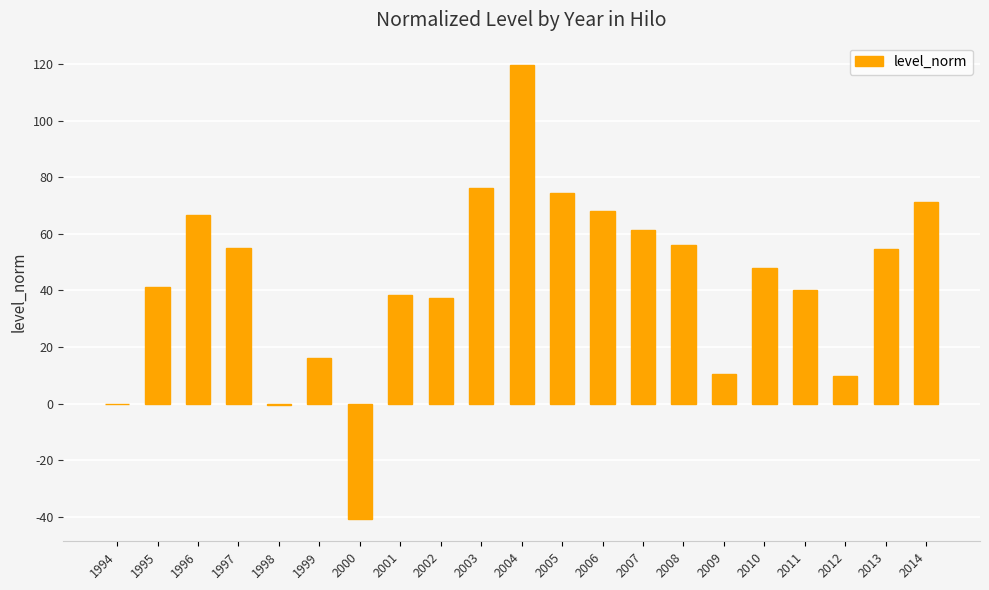

How many distinct data groups are displayed?

1